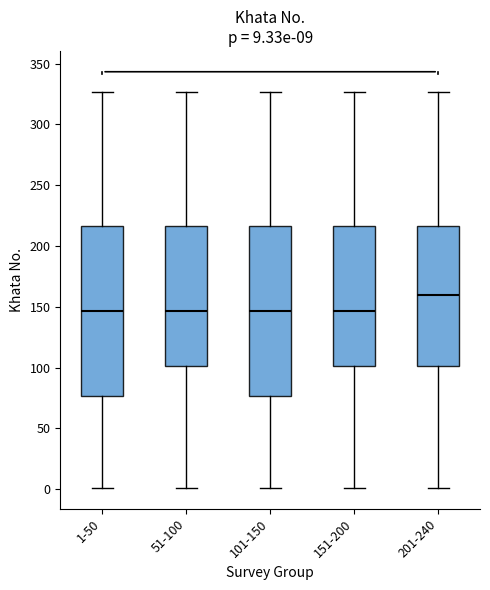

Which box's median line is the highest?

201-240